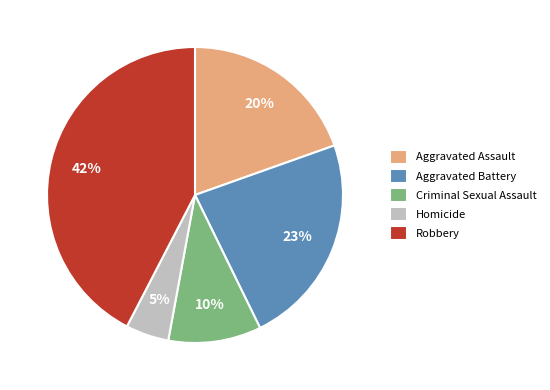

Approximately how many times larger is the value at Aggravated Battery compared to Criminal Sexual Assault?

2.3